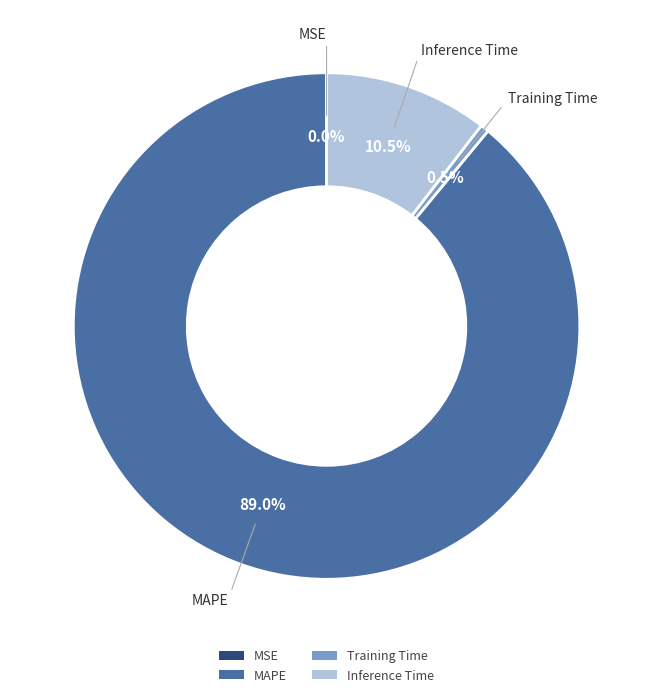

What percentage is NOT represented by MAPE?

11.0%